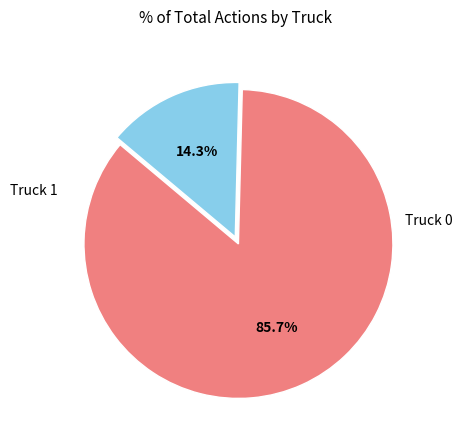

Is there a majority slice in this chart?

Yes